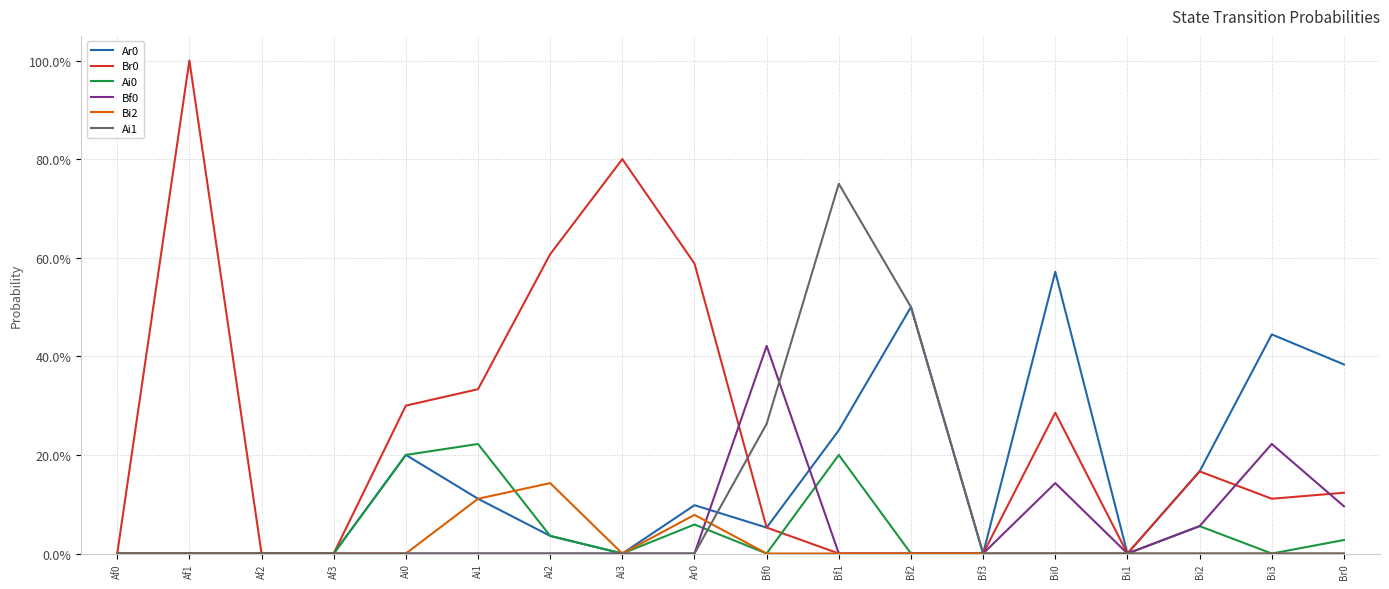

Where is the first local minimum for Ar0?

Ai3